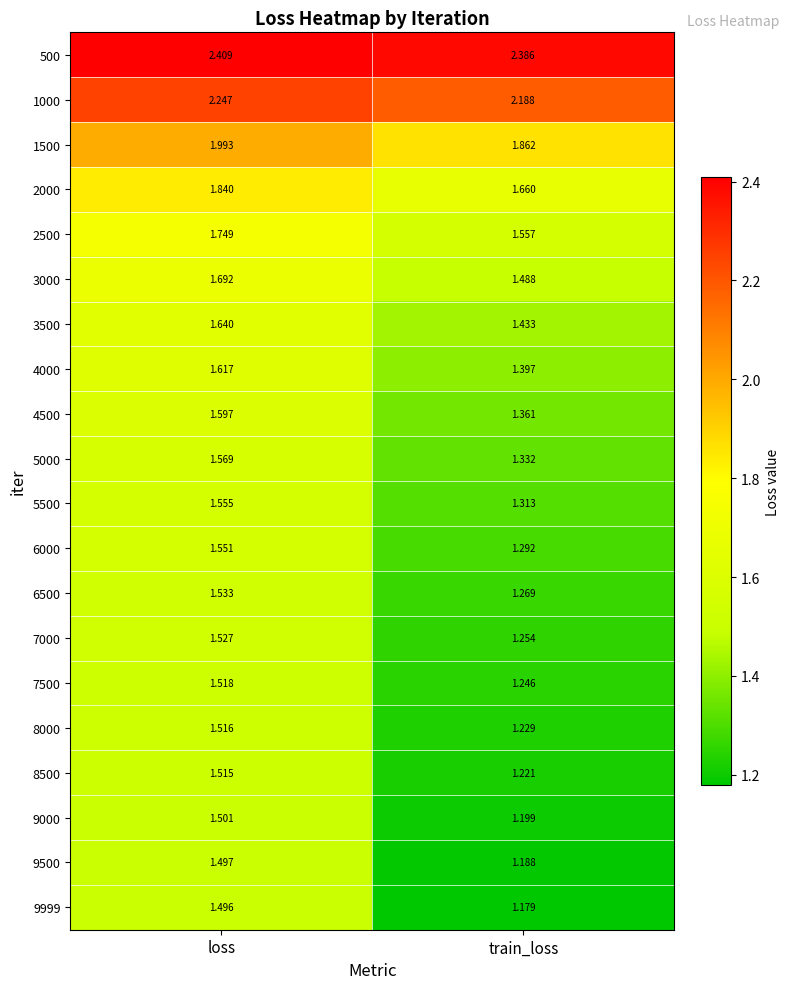

Rank the categories by 8500 value from lowest to highest.

train_loss, loss